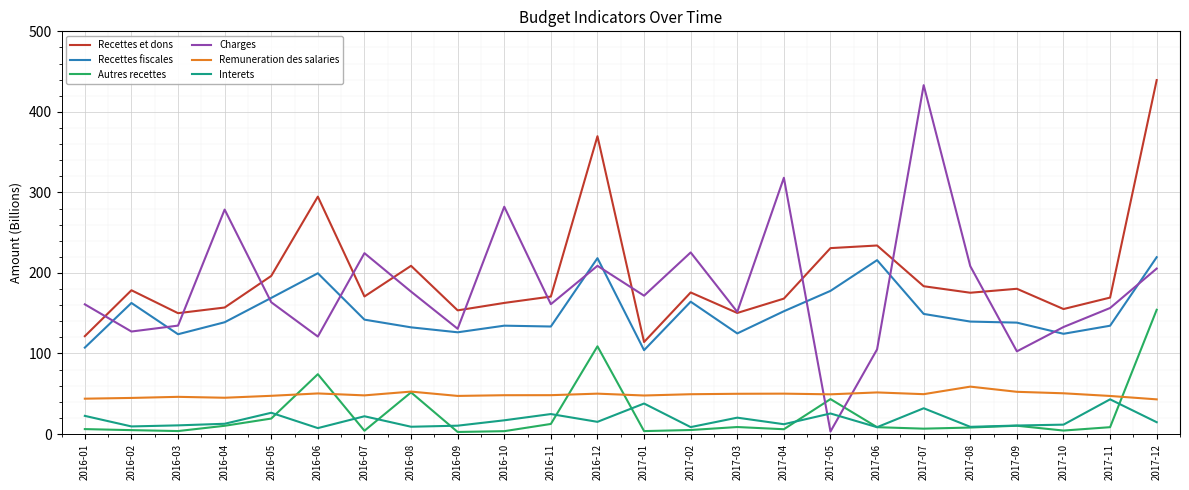

What is the difference between the Interets values at 2016-12 and 2017-03?

5.2